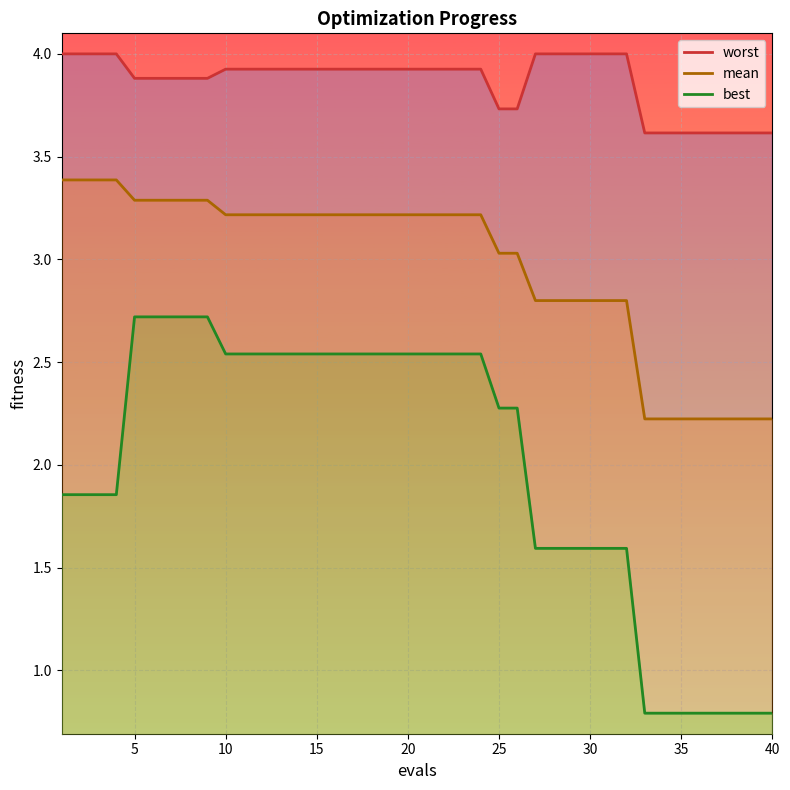

Which series has the largest total across all categories?

worst